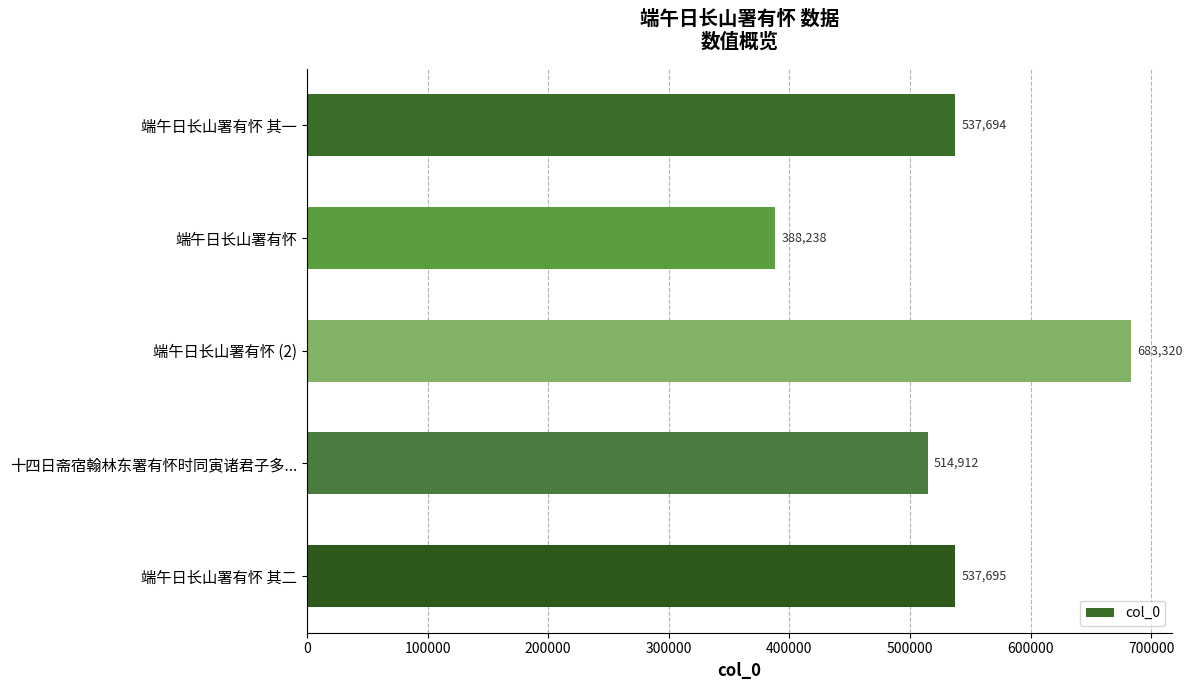

What is the label of the 5th bar from the top?

端午日长山署有怀 其二